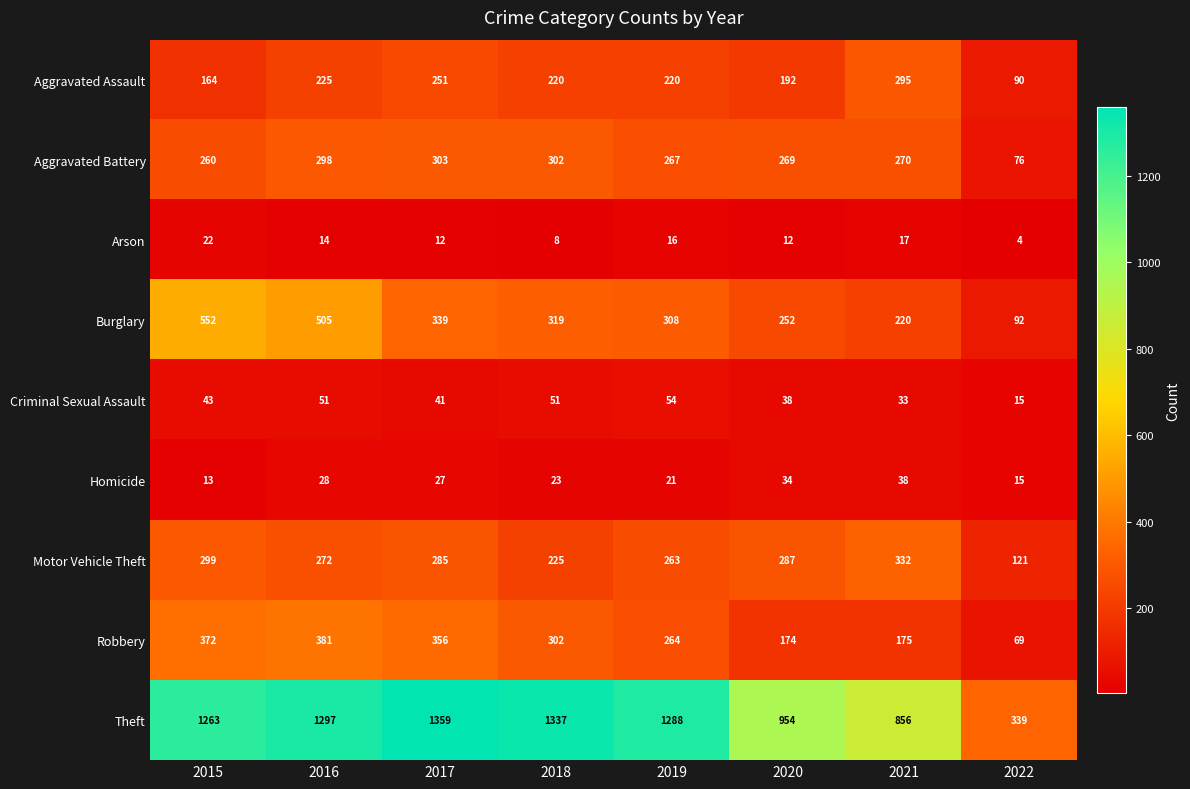

At which category does the chart reach its minimum across all series?

2022